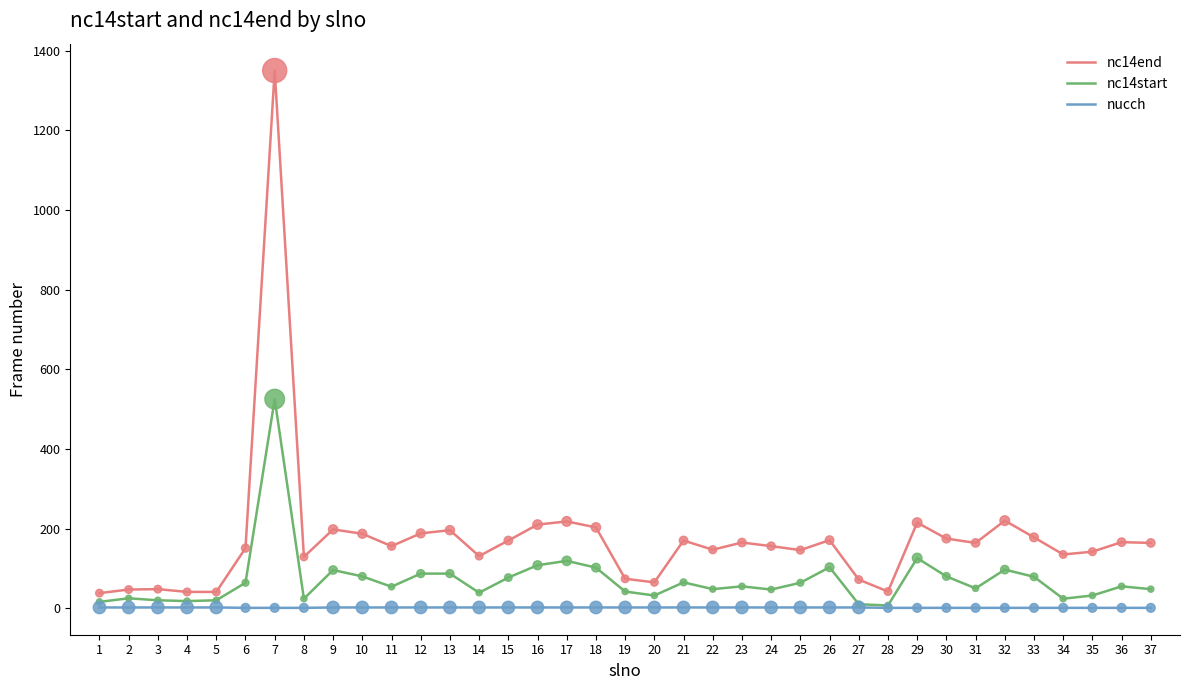

At how many categories does at least one series exceed 532?

1